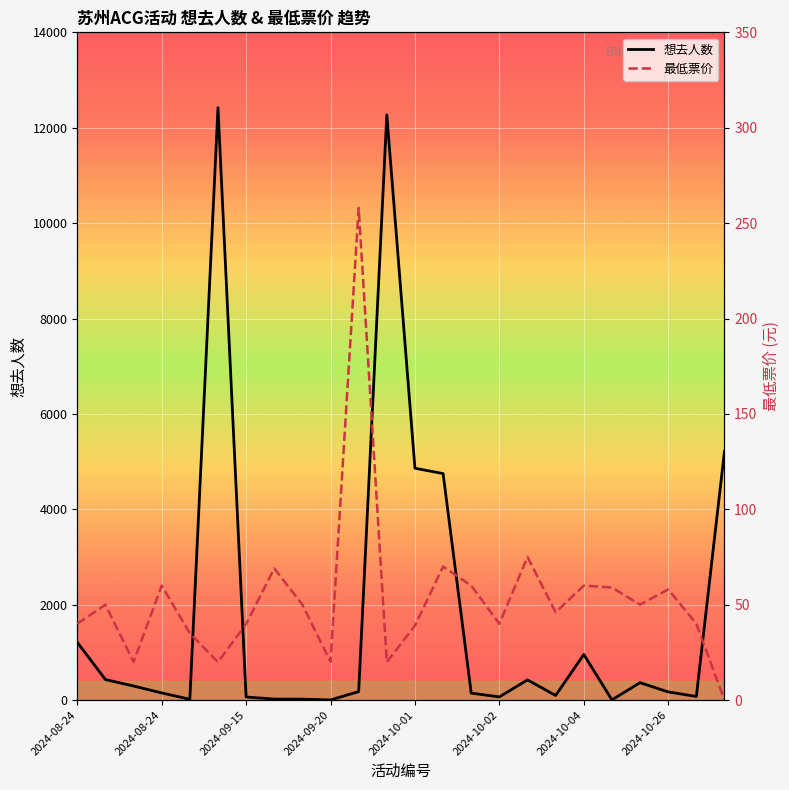

The value of 最低票价 at 2024-08-24 is 17.3. True or false?

False